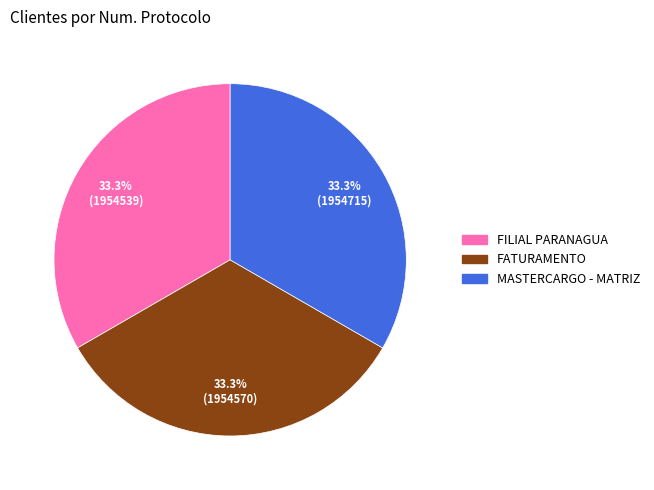

How many slices are in this pie chart?

3